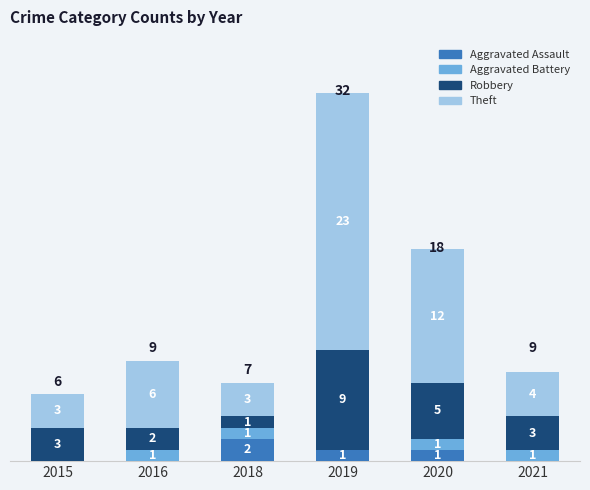

Does the chart contain stacked bars?

Yes